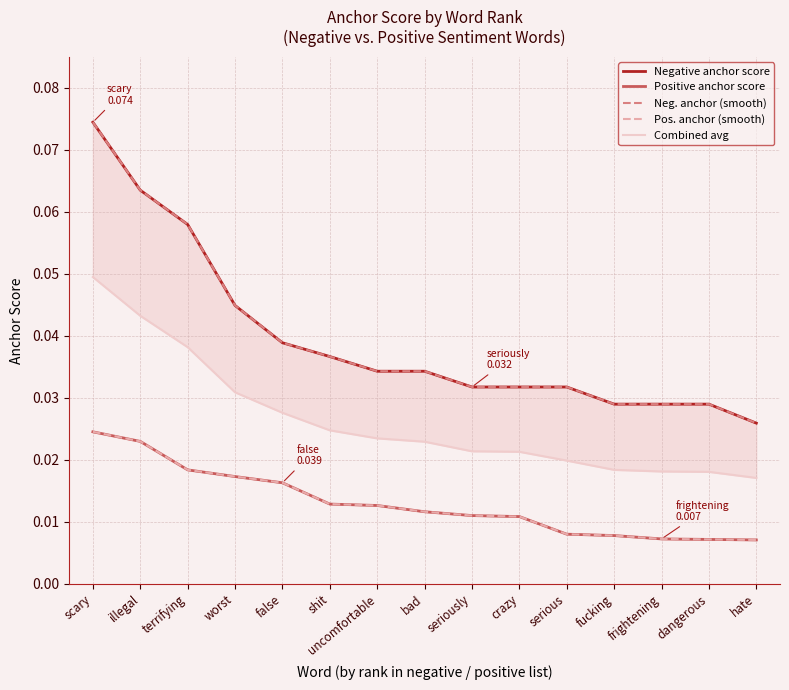

Is this an area chart (filled region under the line)?

No